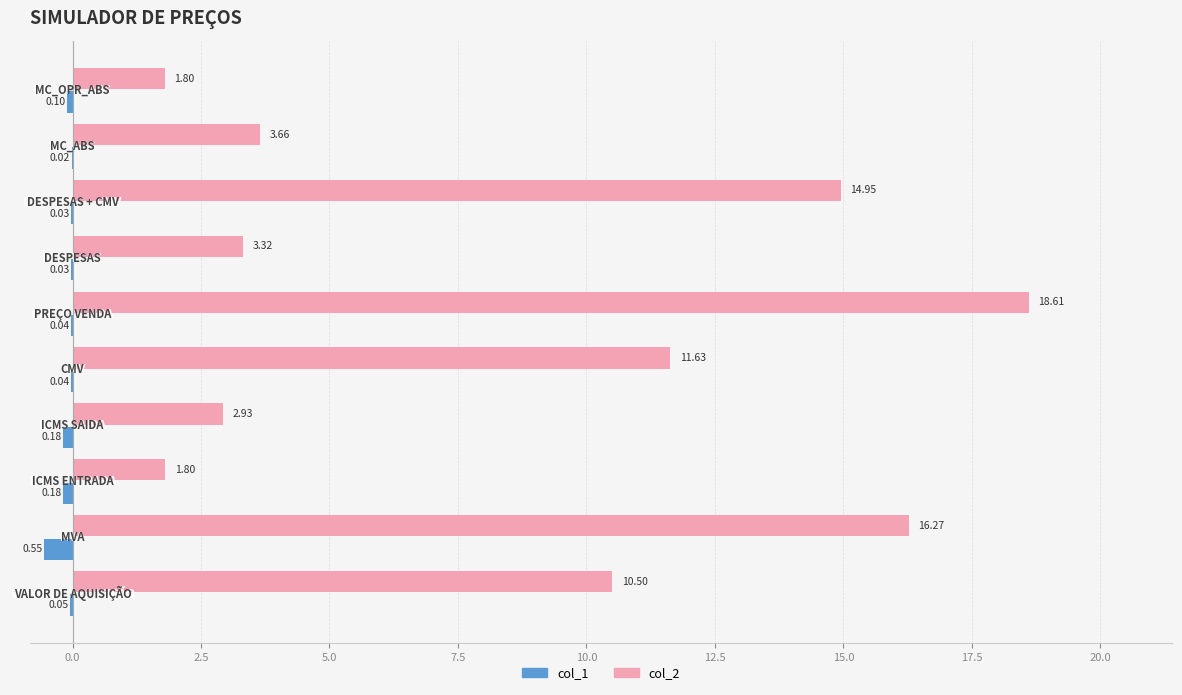

What is the sum of all col_2 values?

85.5